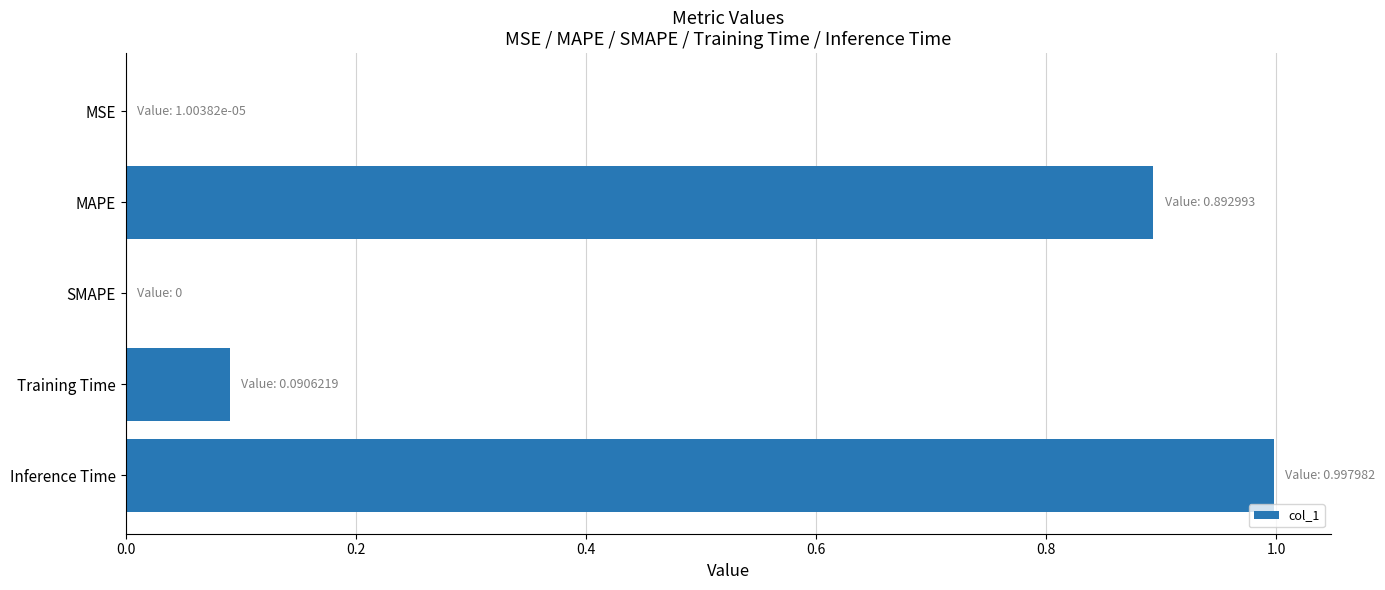

Read the value at Inference Time.

1.0